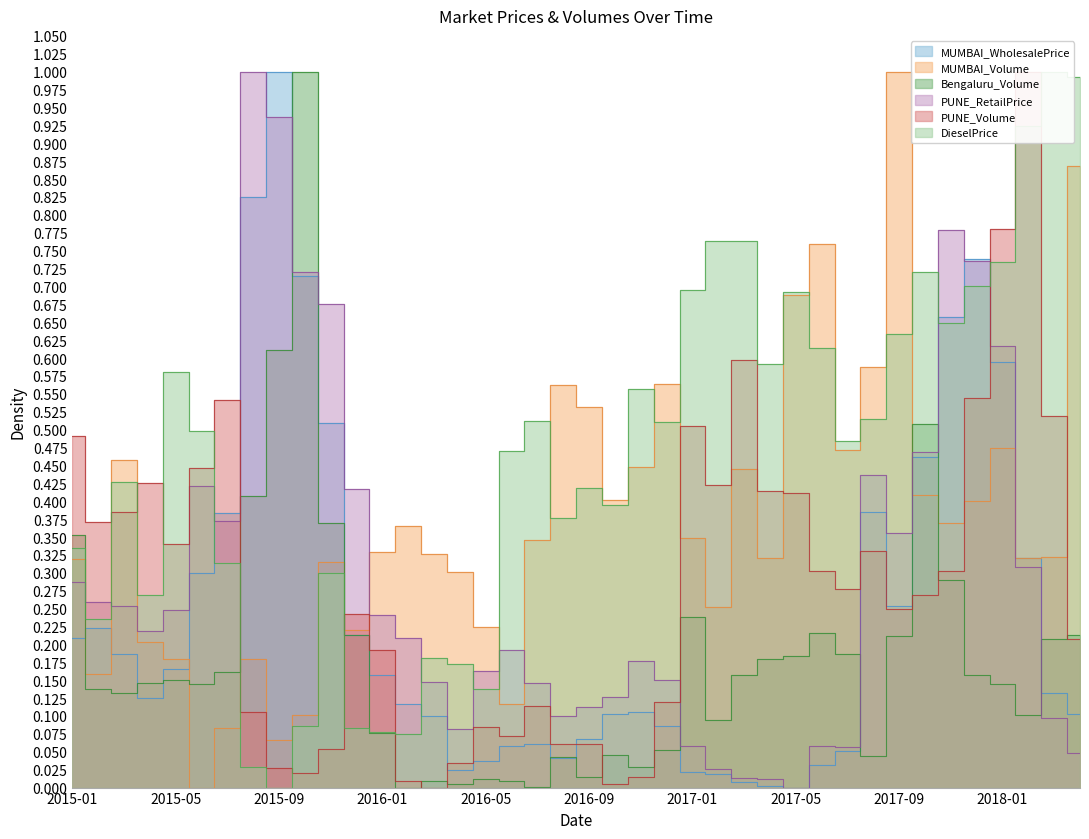

Count the number of data series in this chart.

6